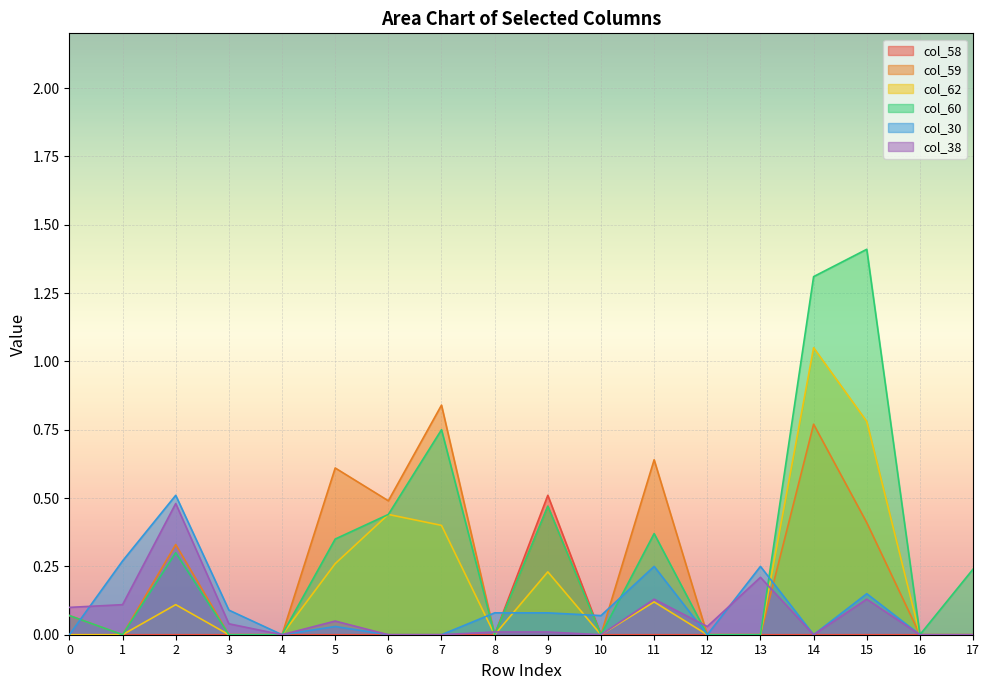

How many data points does each series have?

18